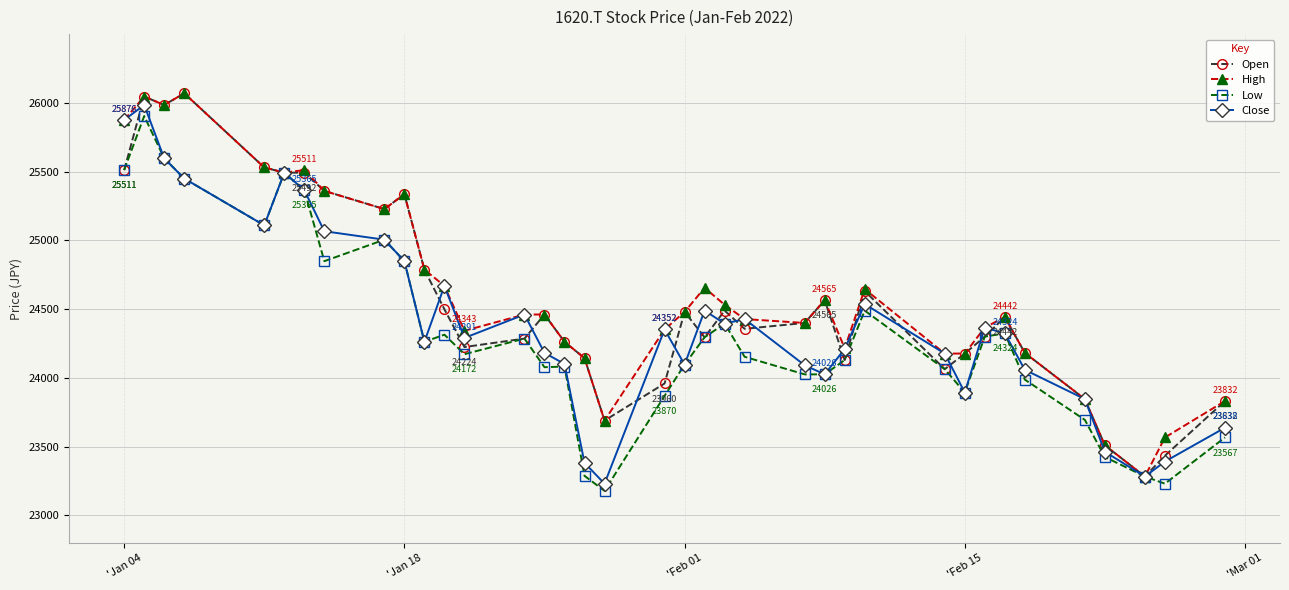

How many data points in Close are less than 24323?

18